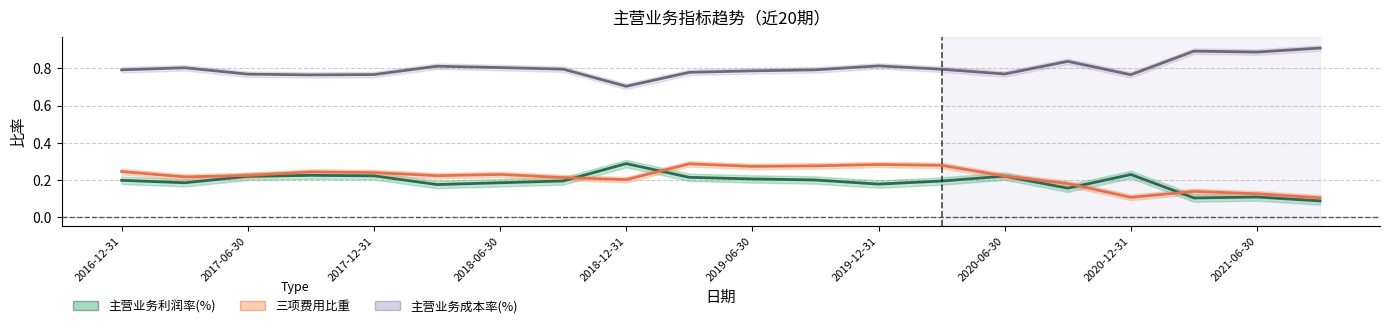

Between 2016-12-31 and 2017-06-30, which is larger?

2017-06-30